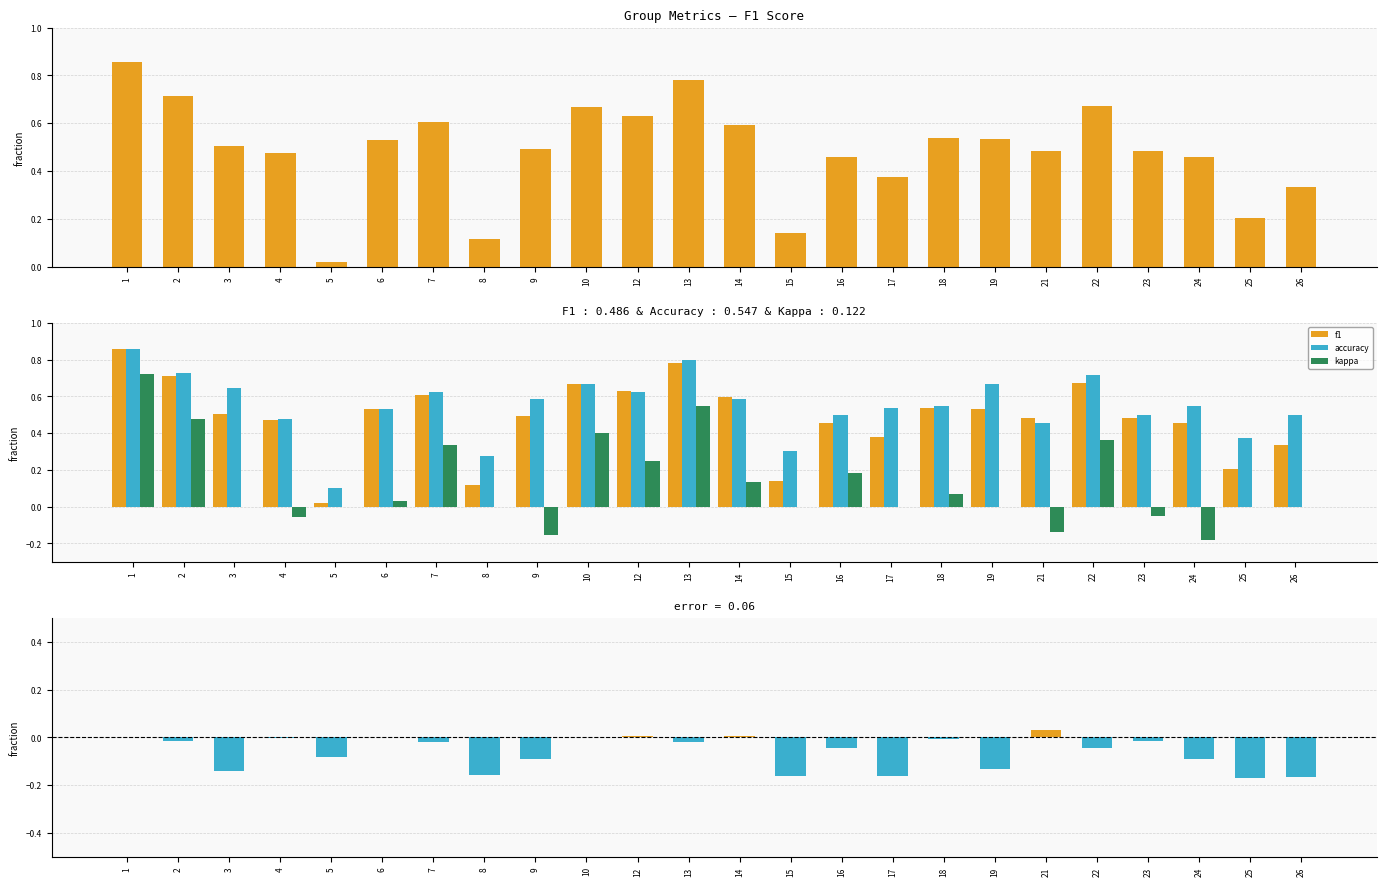

What is the value of the f1 bar at the 8th from the left?

0.1